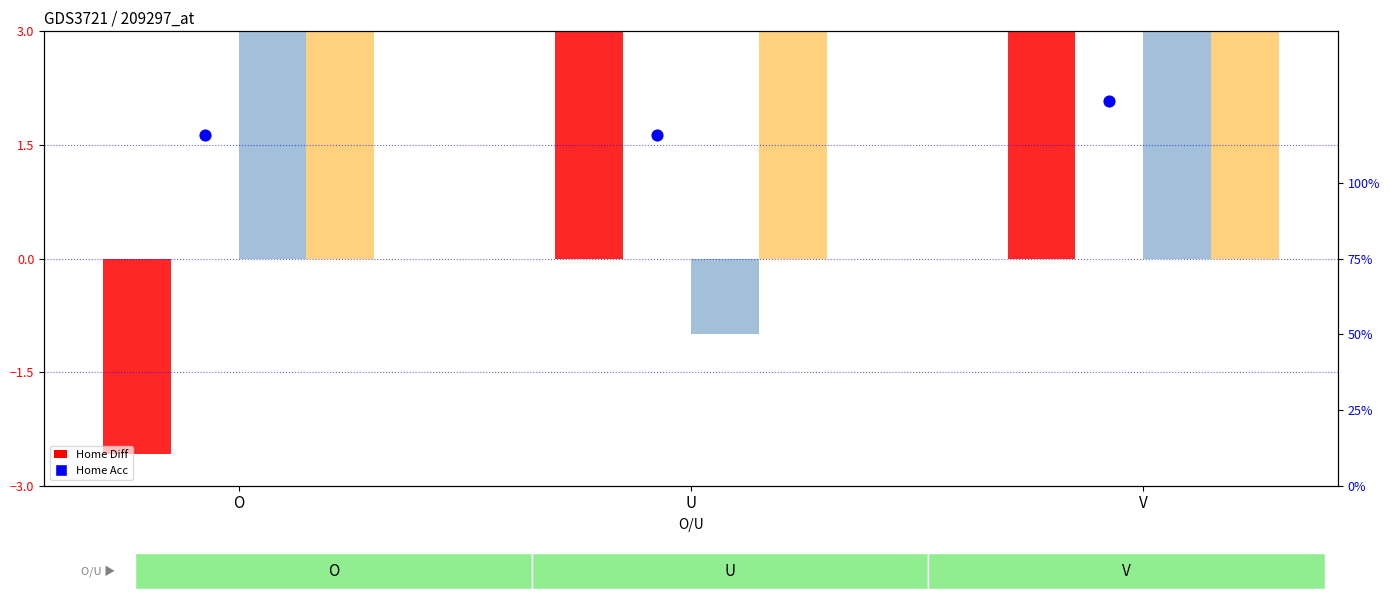

What is the total value across all series at O?

129.4